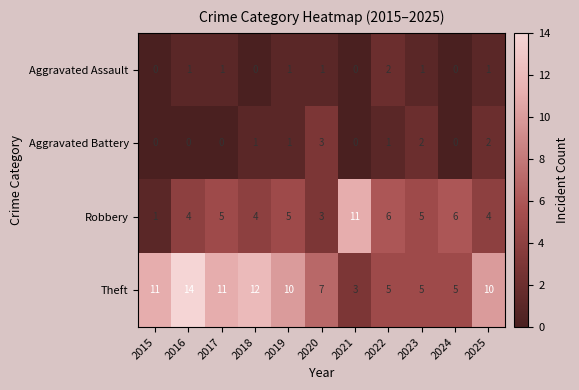

Which series has the largest total across all categories?

Theft